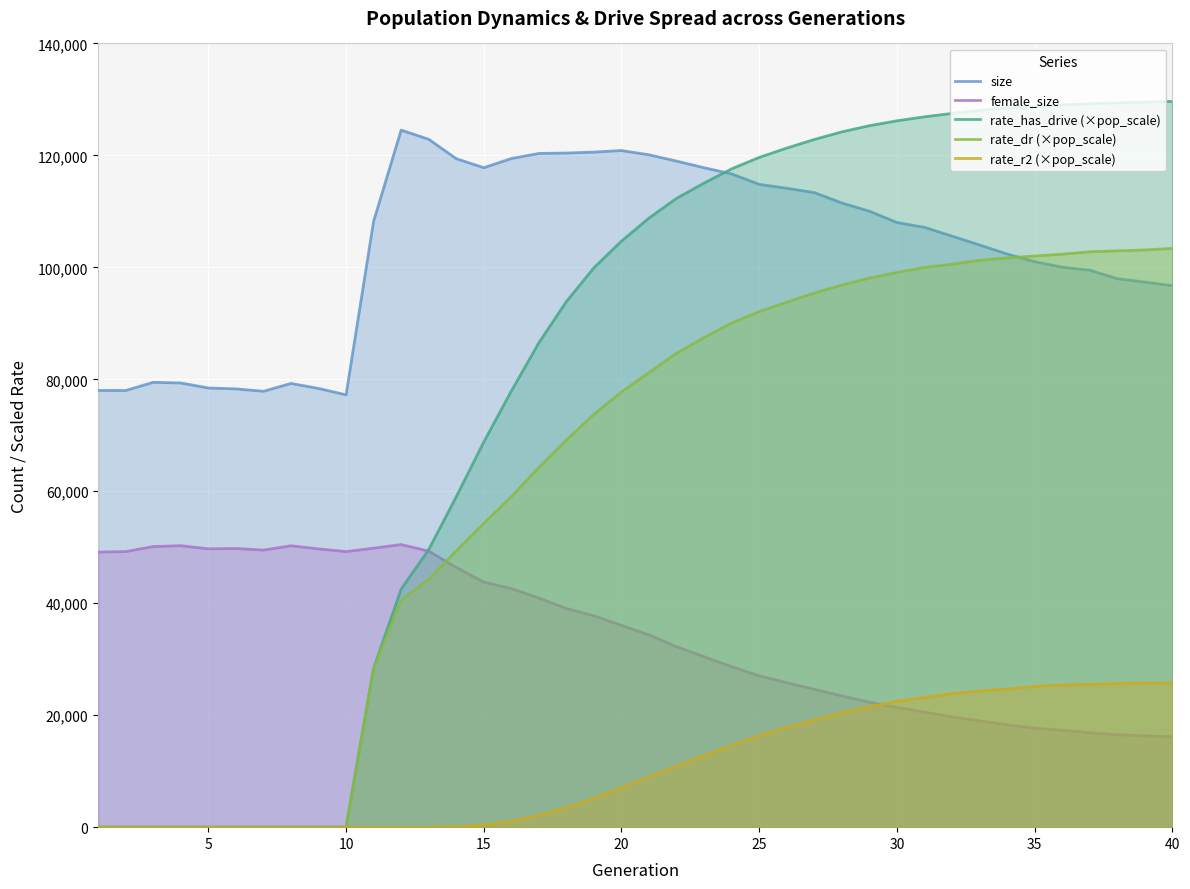

What is the value of the size point at the 18th from the left?

120422.0